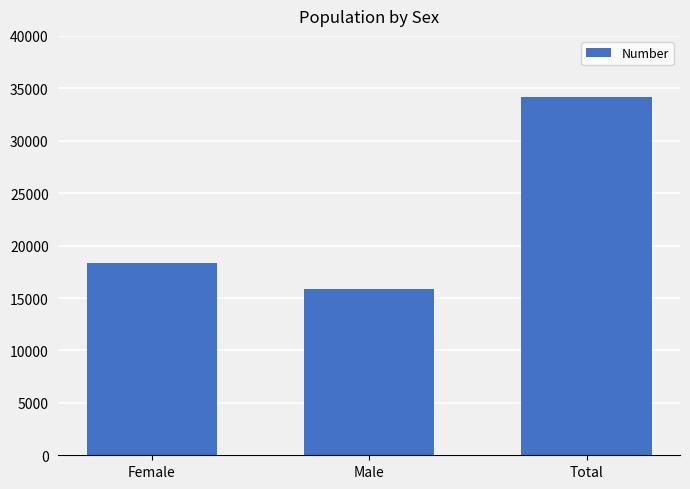

Where is the data nearest to the value 24970?

Female